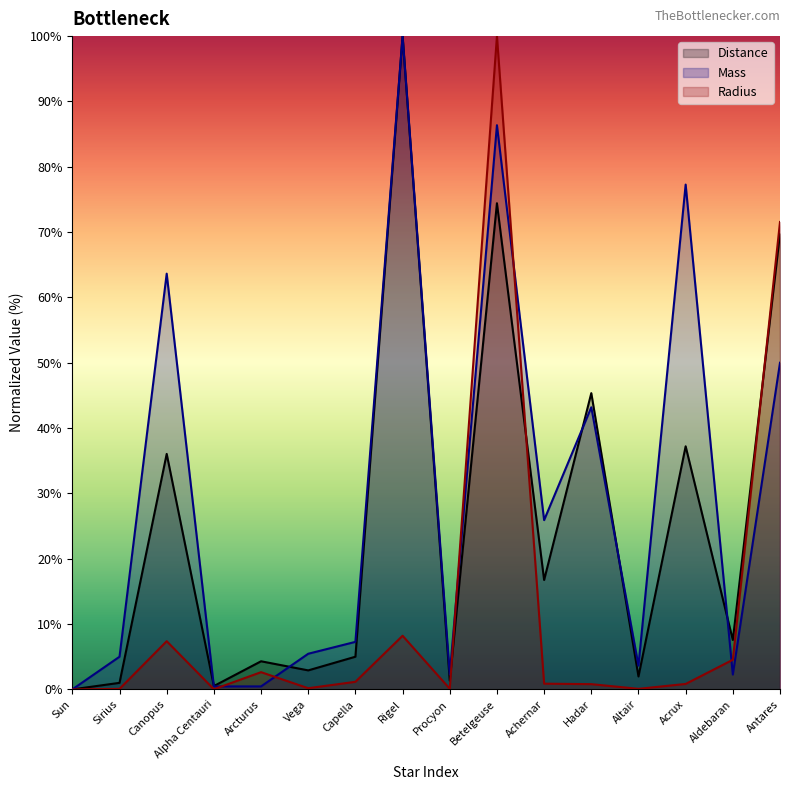

How many intersections are there between Radius and Distance?

3